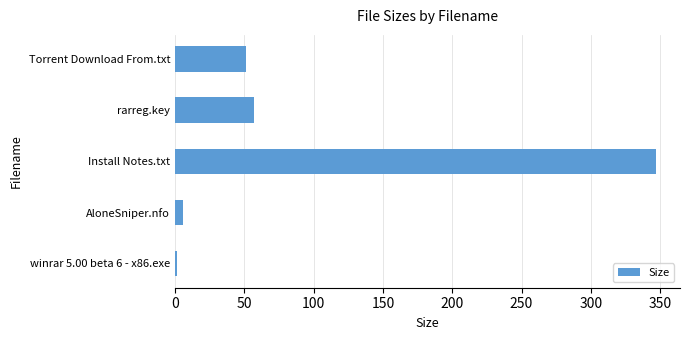

Rank the categories by value from highest to lowest.

Install Notes.txt, rarreg.key, Torrent Download From.txt, AloneSniper.nfo, winrar 5.00 beta 6 - x86.exe